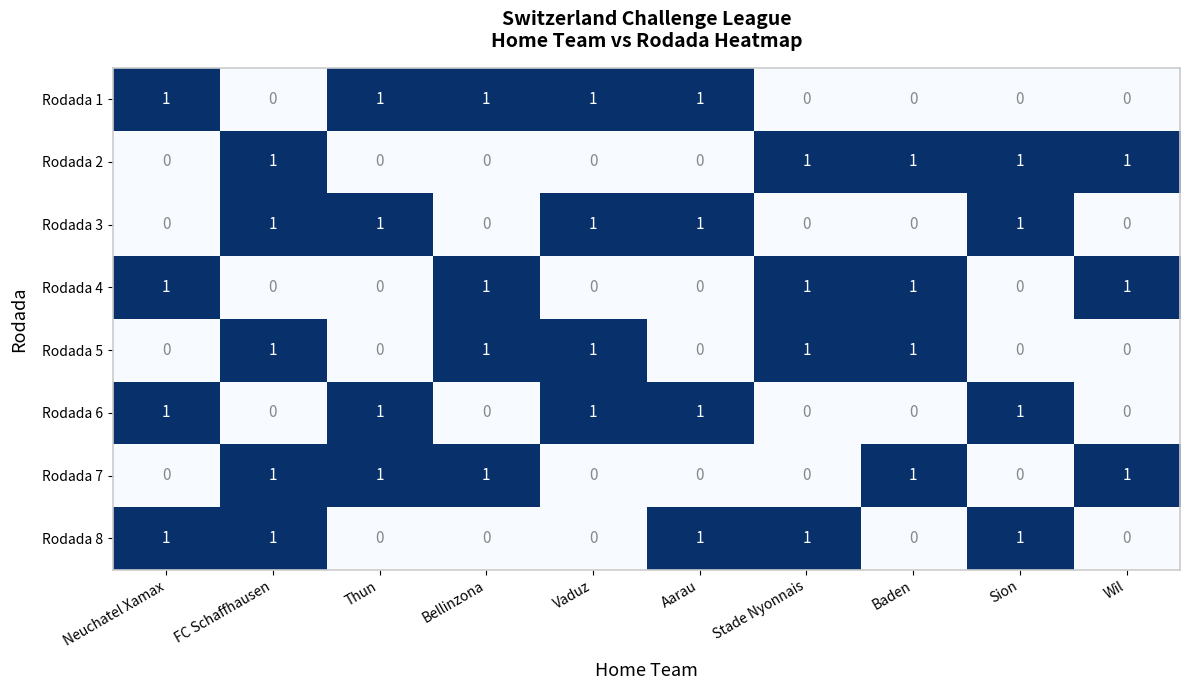

The Rodada 1 series shows 1 at Neuchatel Xamax. True or false?

True